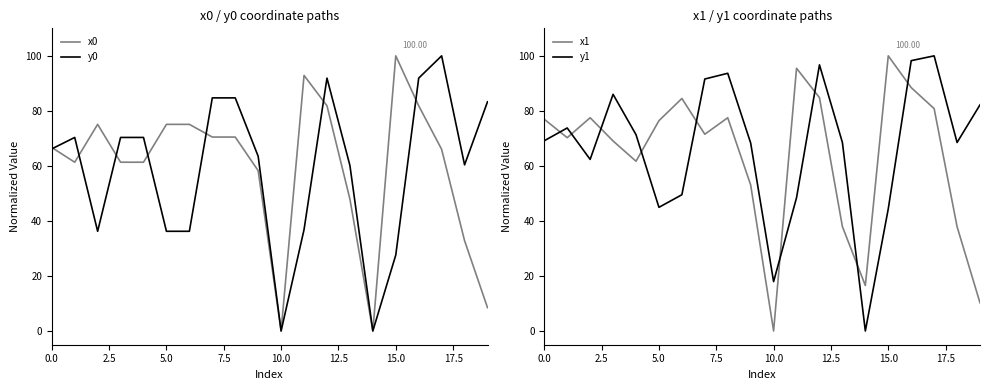

Which series changed the most between 12 and 19?

x1